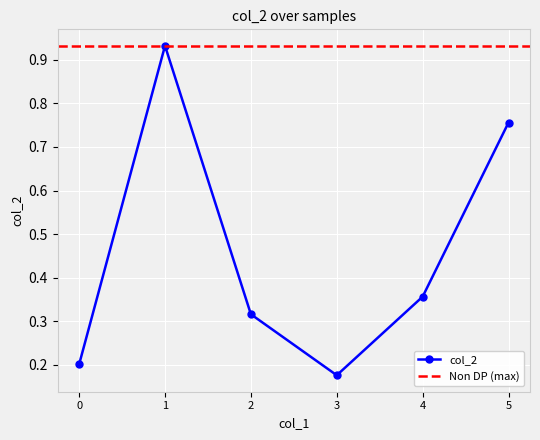

List the labels in order of col_2 value, smallest first.

3, 0, 2, 4, 5, 1